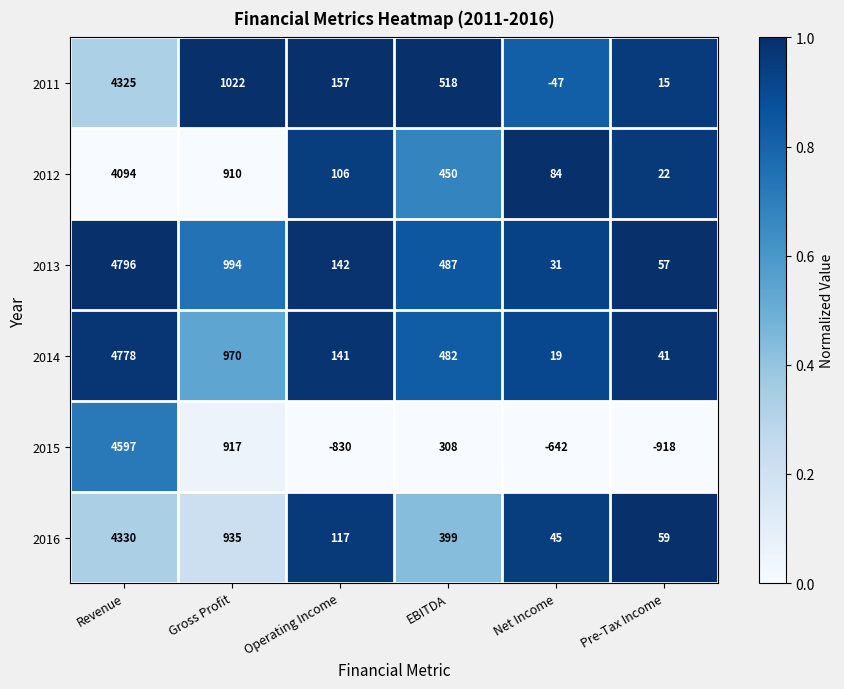

List the series in order of their peak value, highest first.

2013, 2014, 2015, 2016, 2011, 2012